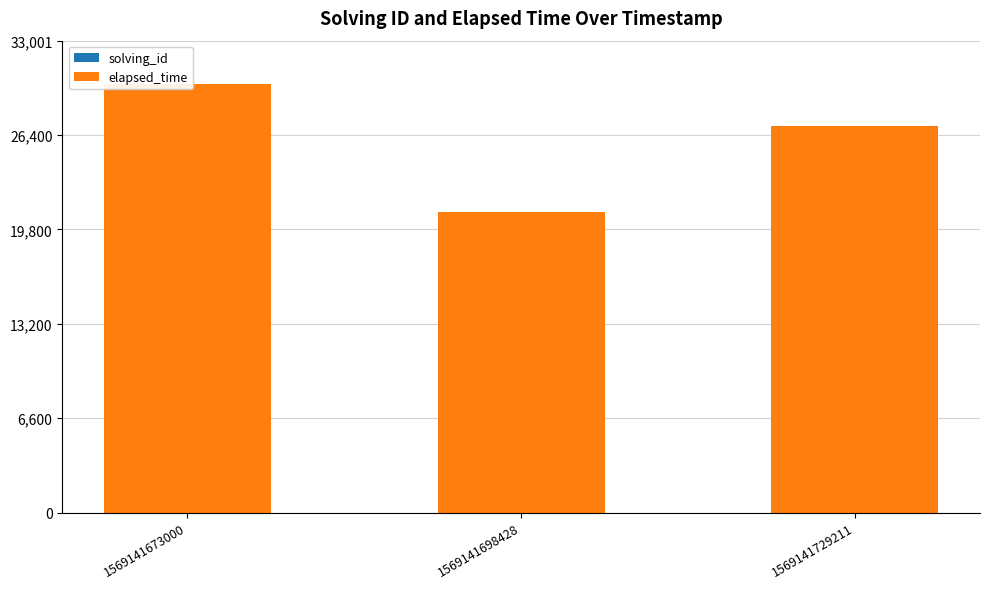

Reading right to left, list all the values displayed in this chart.

solving_id: 1569141729211=3	1569141698428=2	1569141673000=1
elapsed_time: 1569141729211=27000	1569141698428=21000	1569141673000=30000